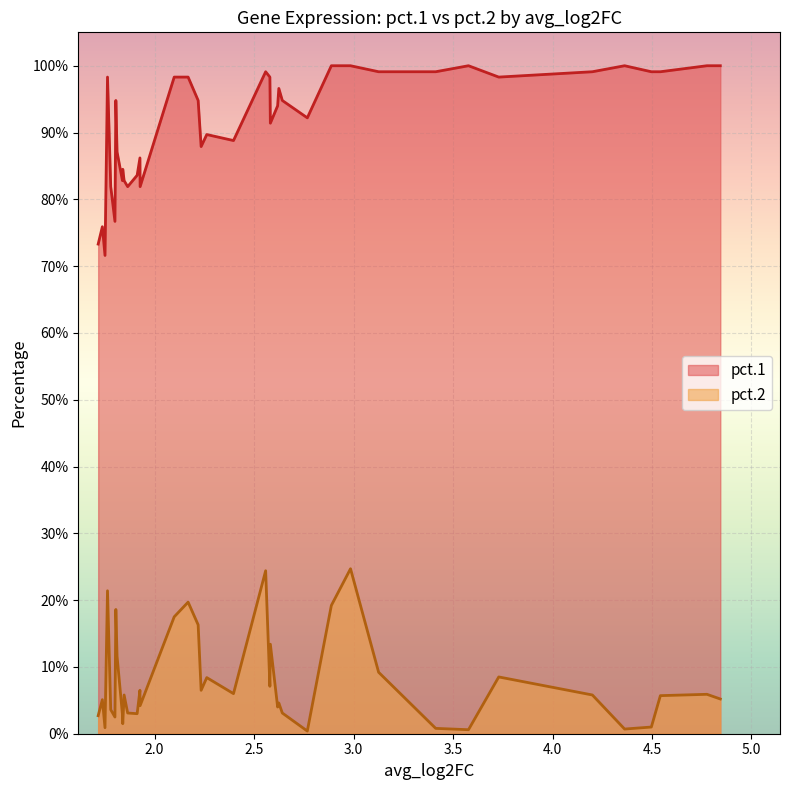

What is the difference between the highest and lowest values at 27?

0.8